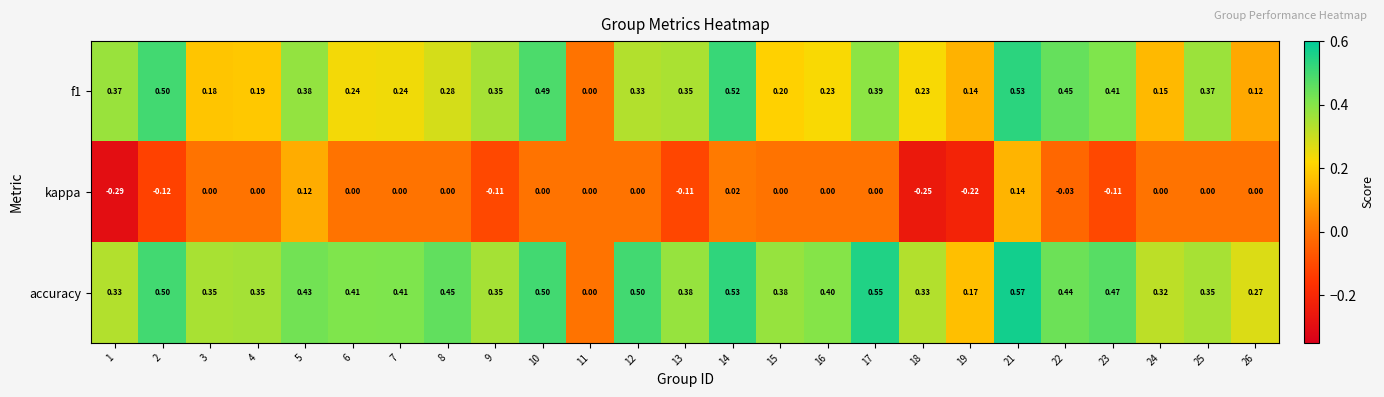

Between 5 and 11, which series saw the biggest shift?

accuracy